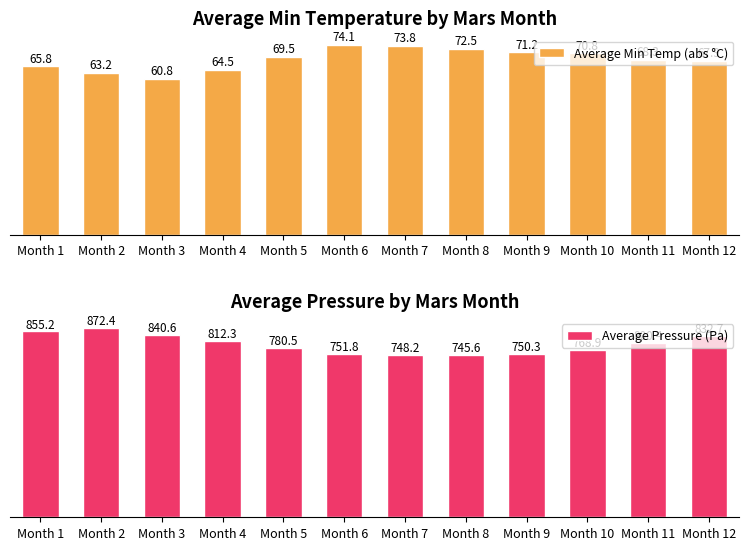

What are all the series names shown in the legend?

Average Min Temp (abs °C), Average Pressure (Pa)